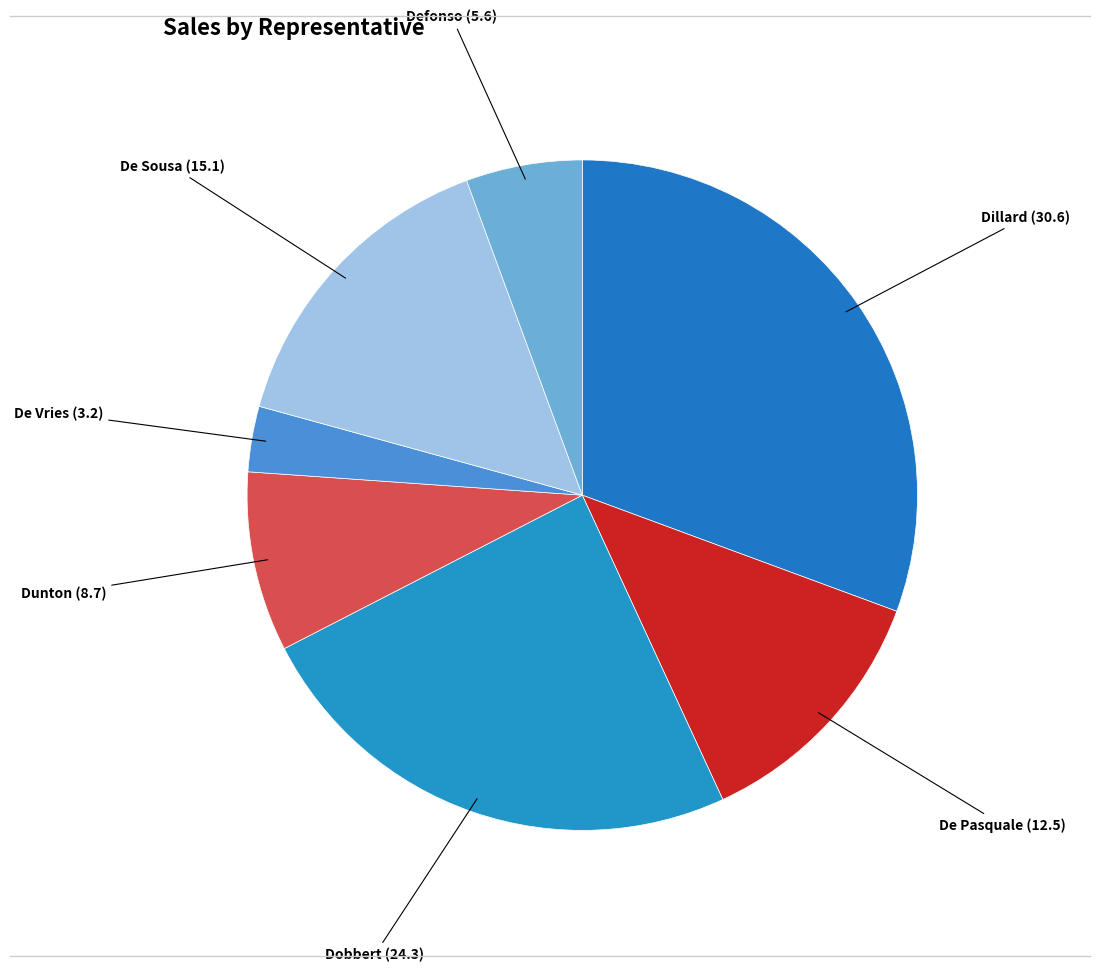

Count the number of slices in the pie.

7